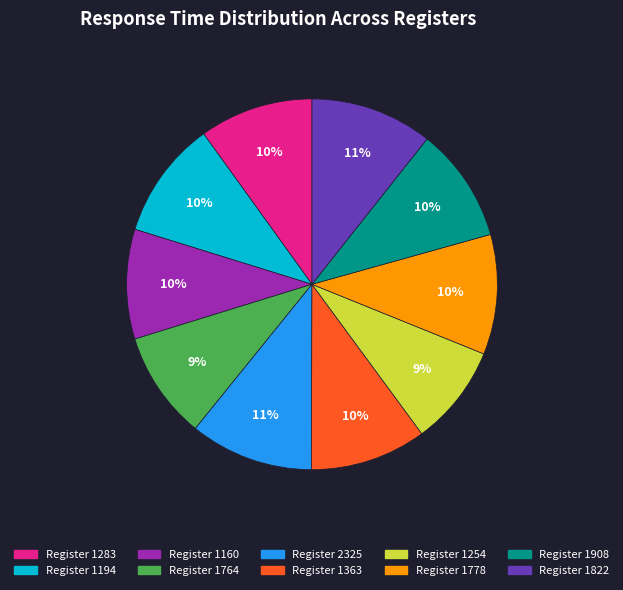

To the nearest percent, what is the average slice percentage?

10%